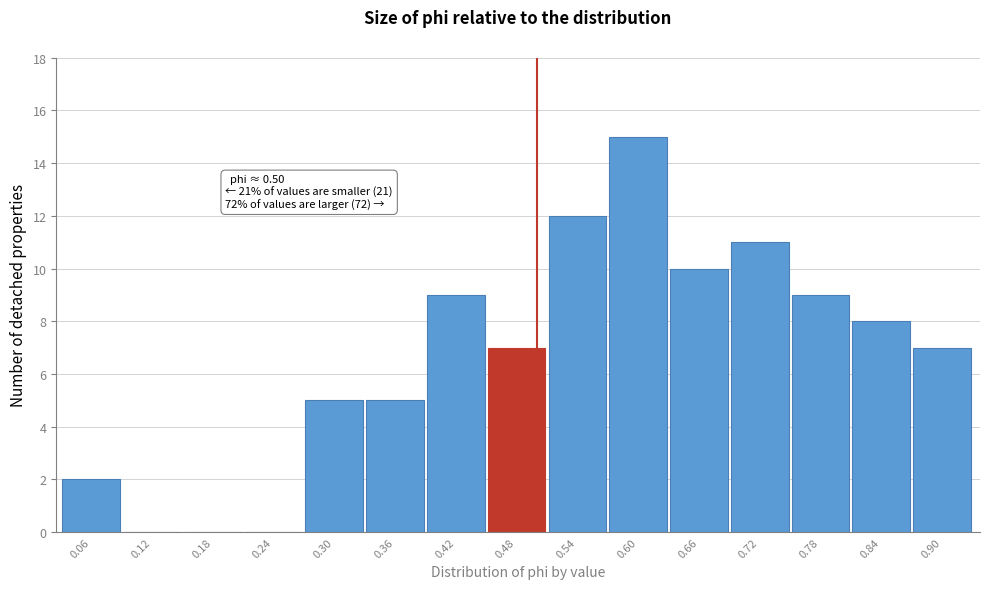

Reading left to right, transcribe all the data shown in this chart.

0.06=2	0.12=0	0.18=0	0.24=0	0.30=5	0.36=5	0.42=9	0.48=7	0.54=12	0.60=15	0.66=10	0.72=11	0.78=9	0.84=8	0.90=7